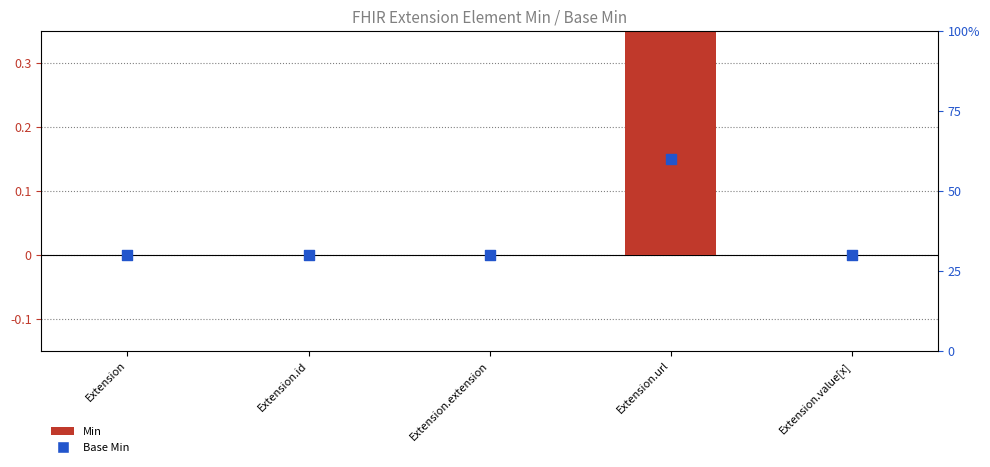

At how many categories does at least one series exceed 0?

1